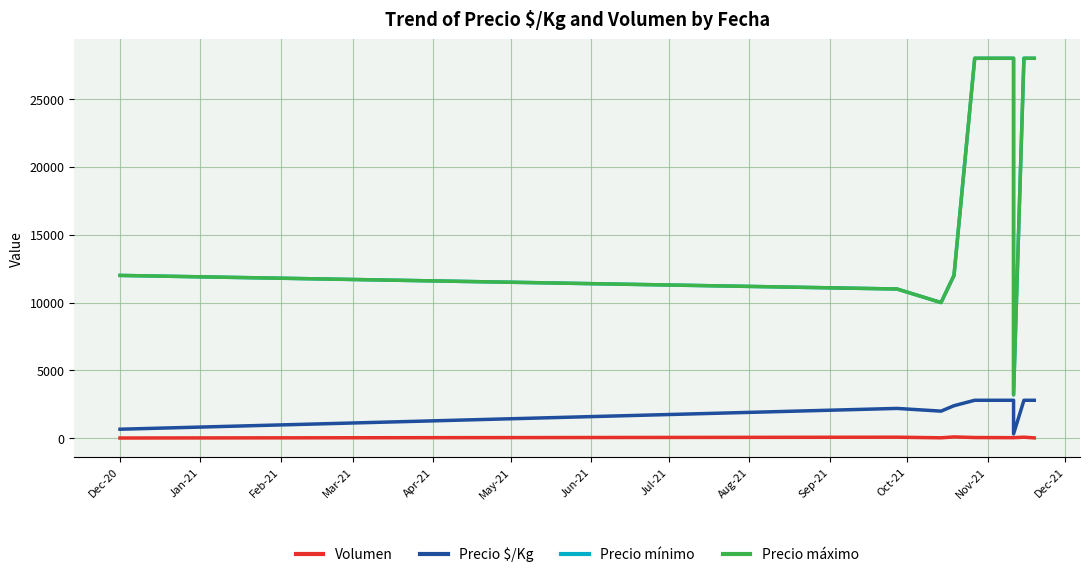

At how many categories does at least one series exceed 8854?

9